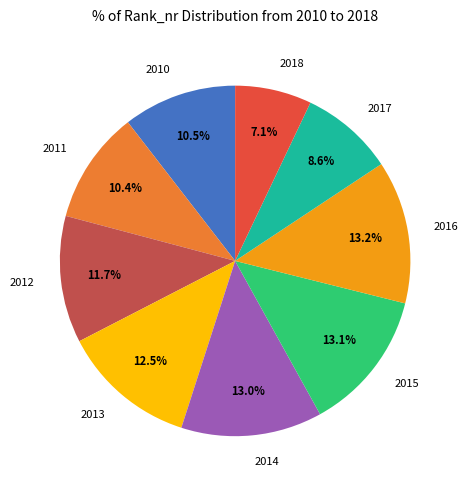

How many slices are in this pie chart?

9